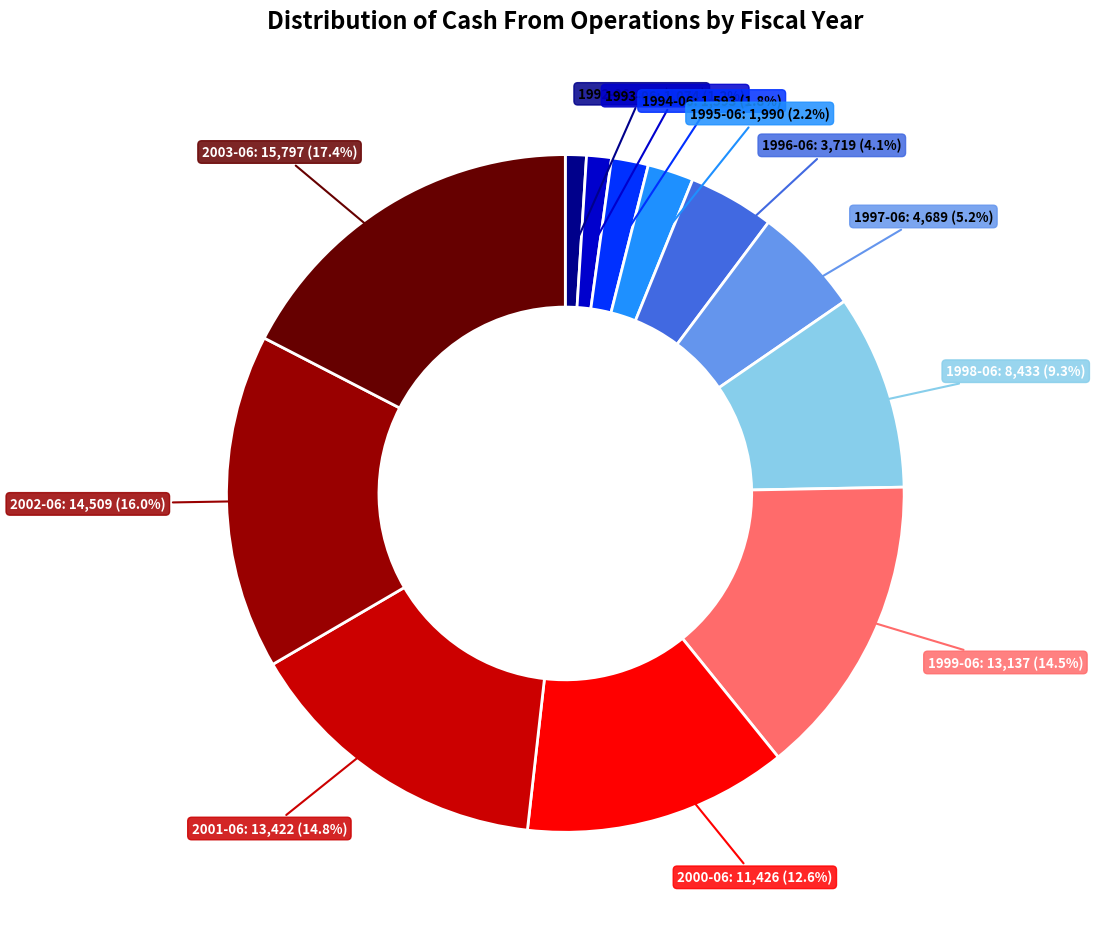

Which slice is the largest?

2003-06